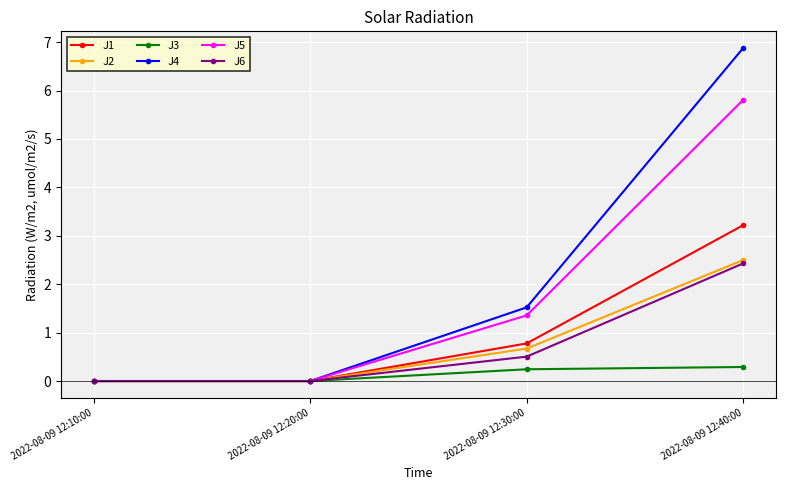

The value of J5 at 2022-08-09 12:40:00 is 1.6. True or false?

False